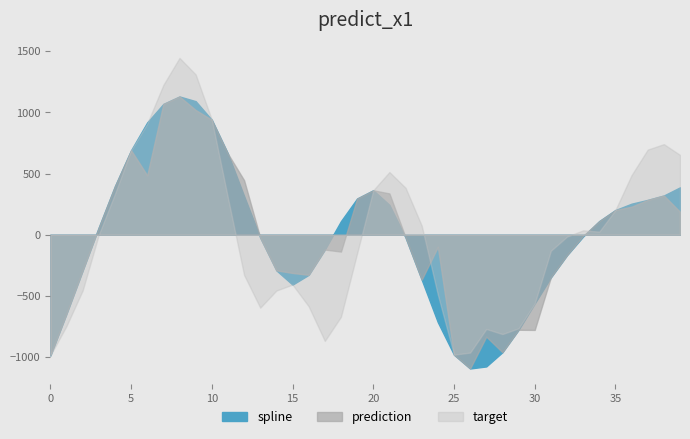

Where does the target series first go above 0?

3